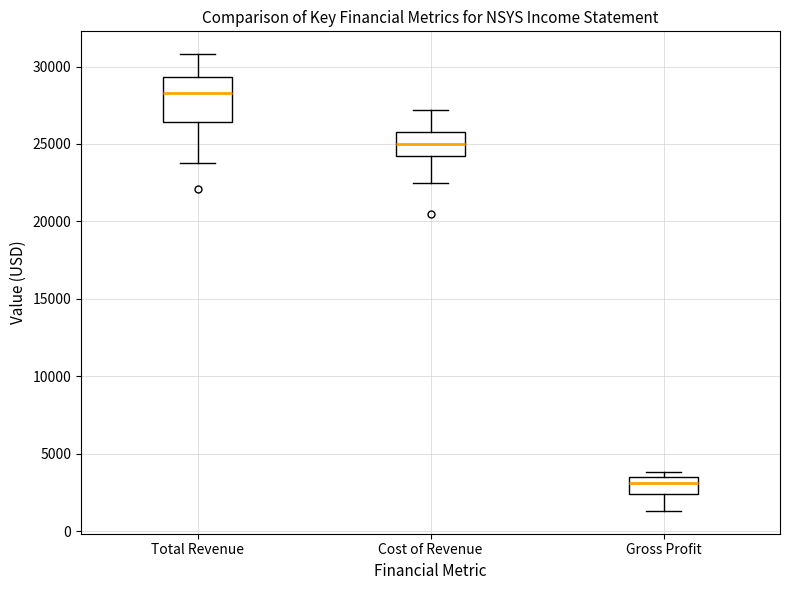

Where is the lower edge of the box for Total Revenue on the y-axis? The values are not printed on the chart, so give them approximately, as read against the axis.

26500